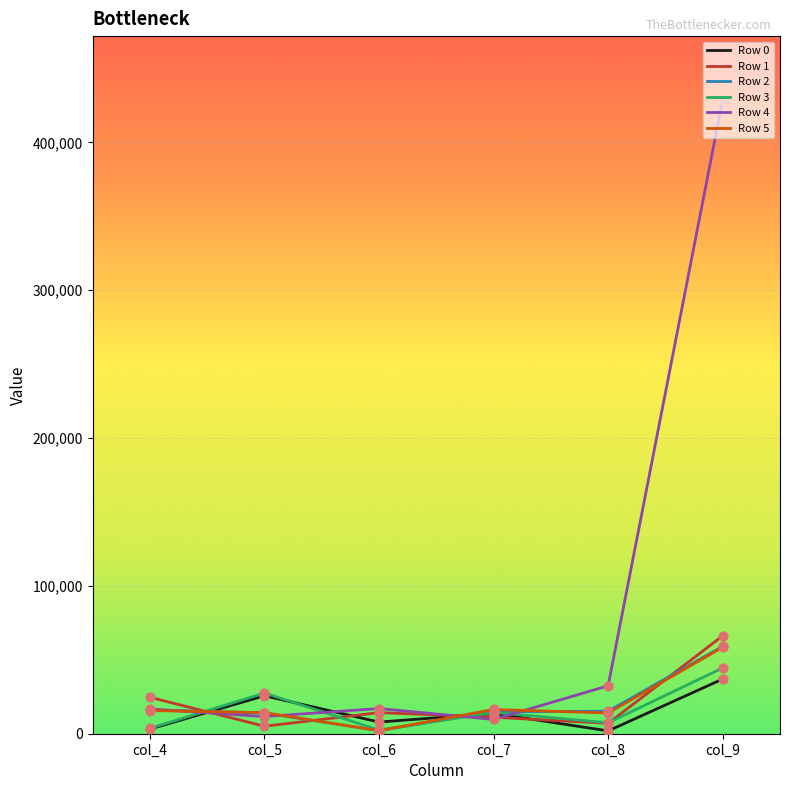

What is the total value across all series at col_7?

80200